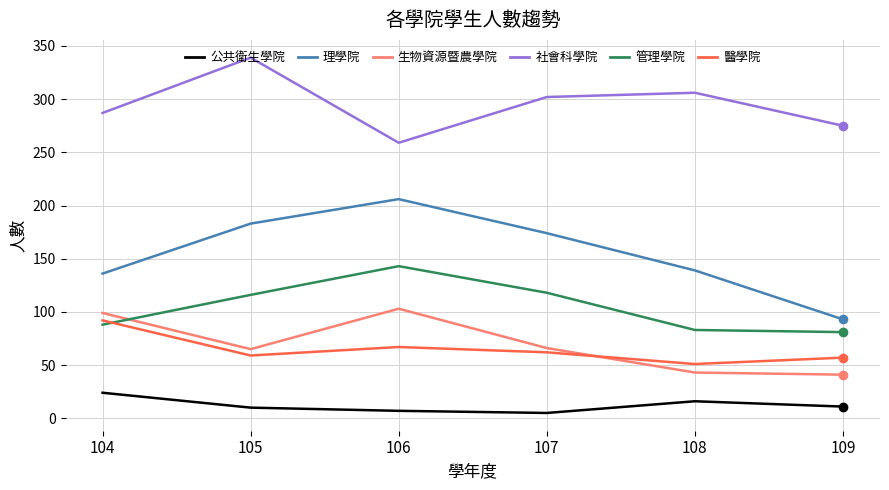

Which series changed the most between 105 and 109?

理學院